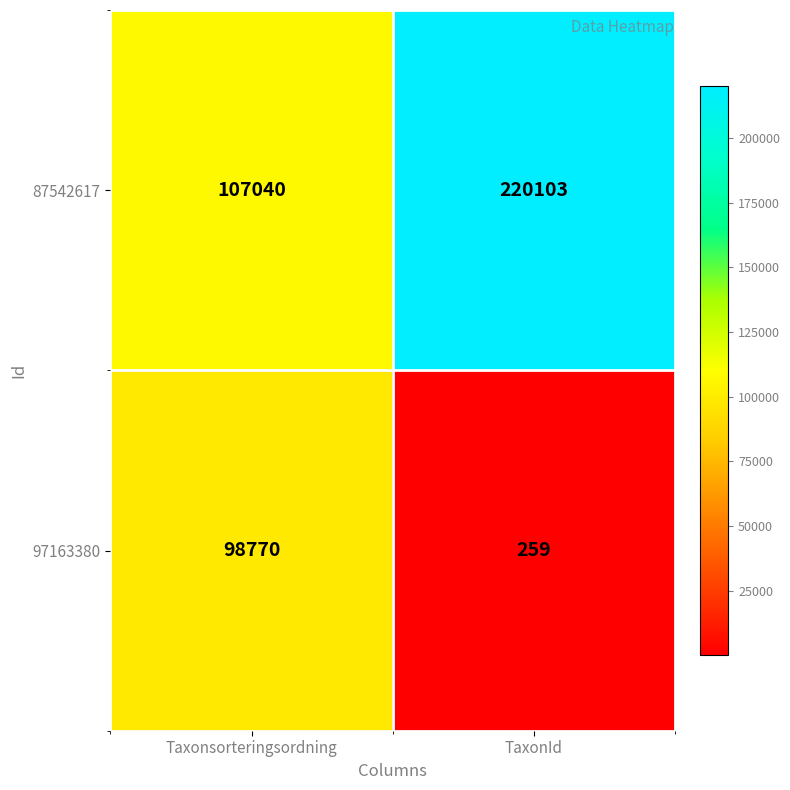

Which category has the highest value in the 87542617 series?

TaxonId